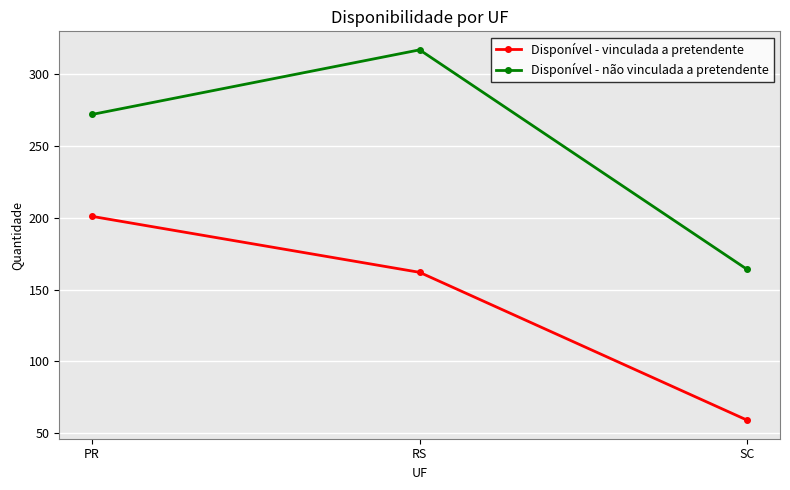

What is the difference between the highest and lowest values at RS?

155